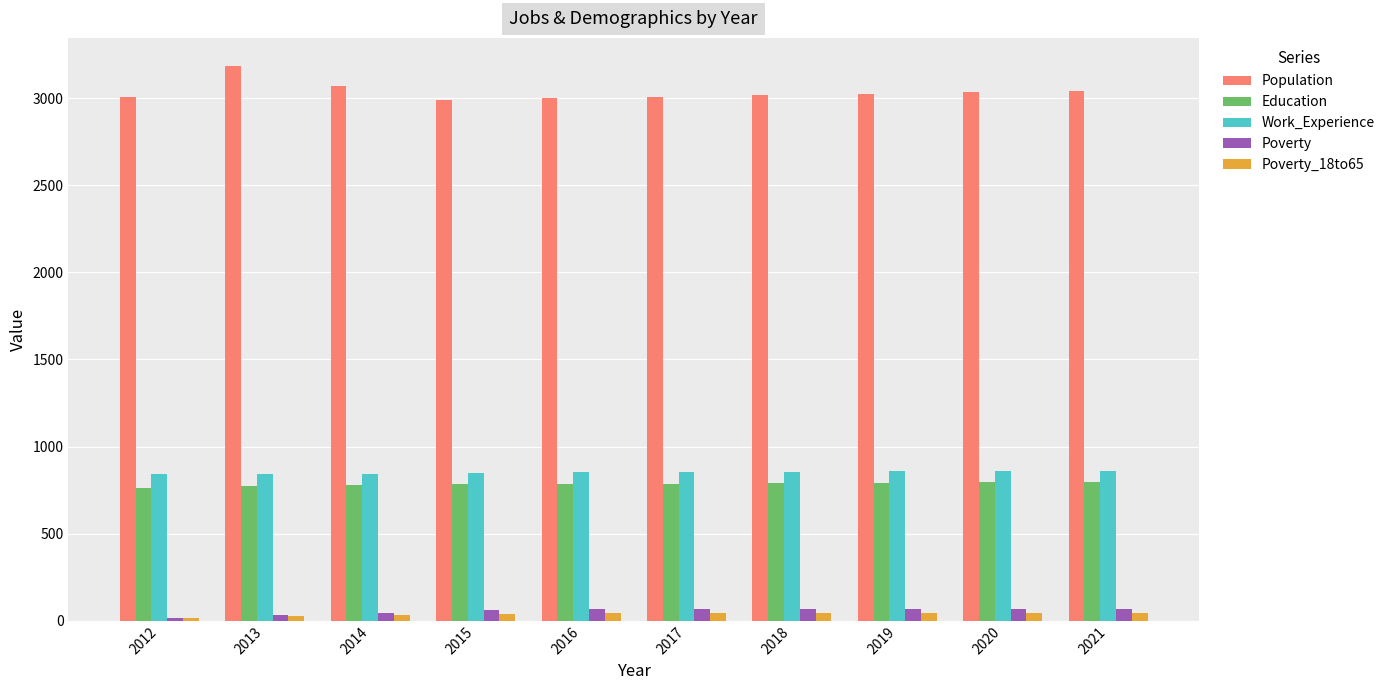

Is the value of Poverty_18to65 at 2019 greater than the value of Population at 2014?

No